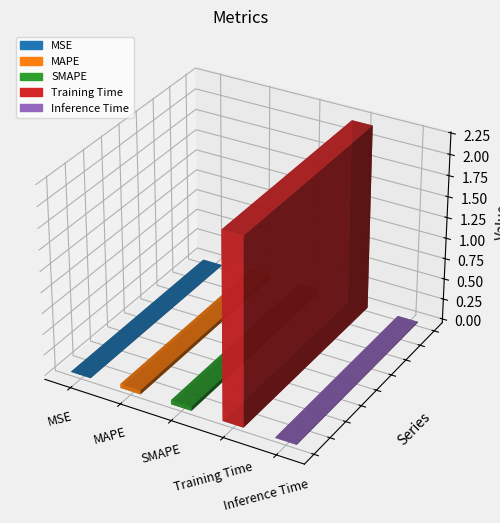

Rank the categories by value from highest to lowest.

Training Time, SMAPE, MAPE, Inference Time, MSE